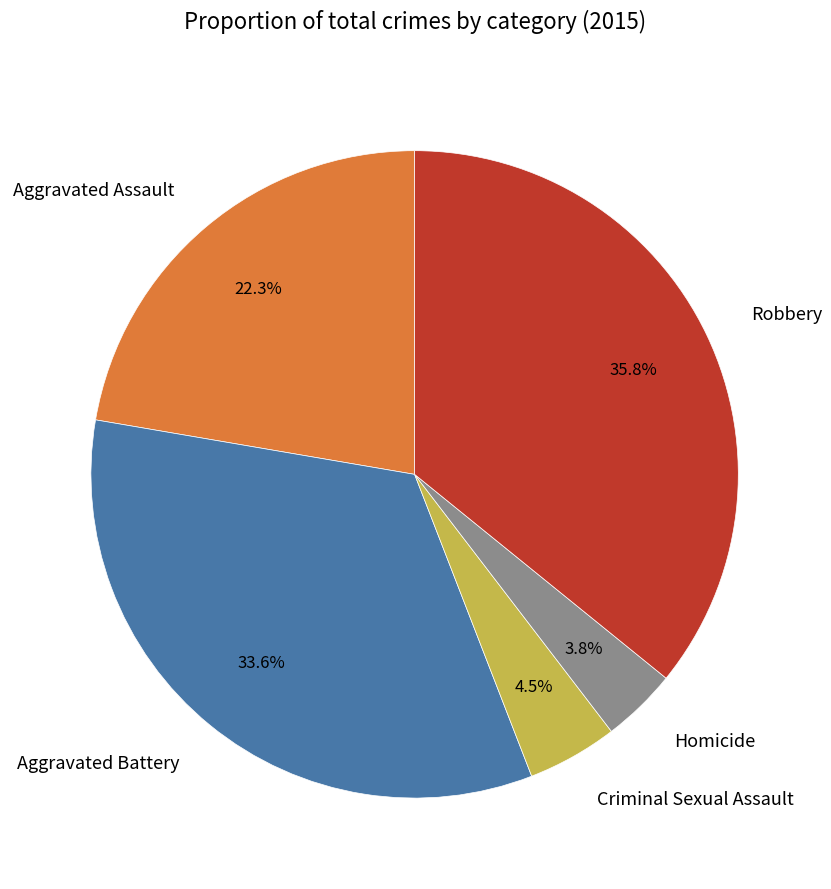

How many slices are in this pie chart?

5